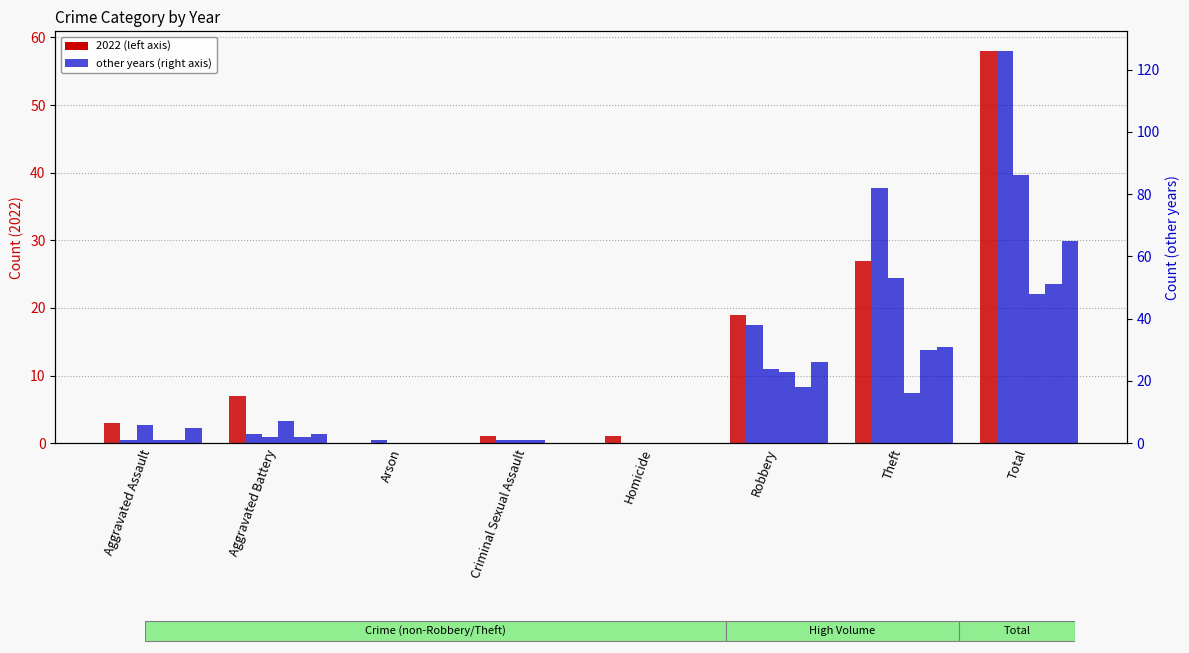

What is the total value across all series at Aggravated Assault?

17